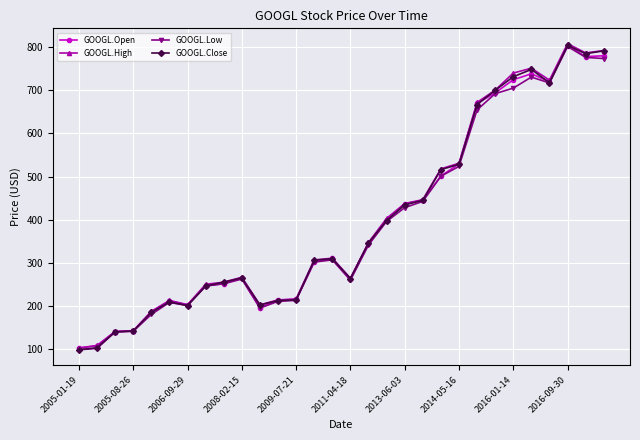

True or false: GOOGL.Low has more than 2 interior local peaks.

True